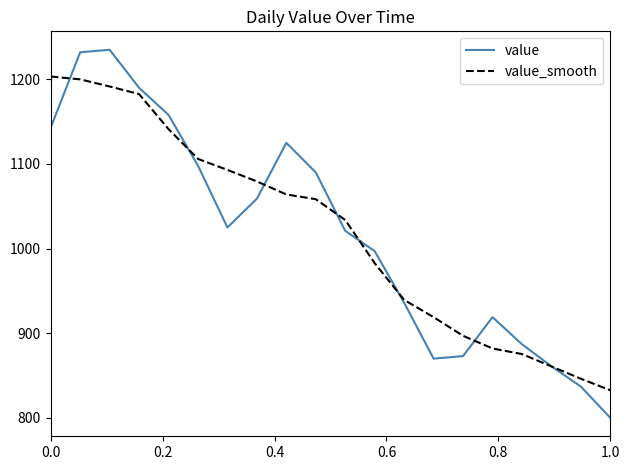

Which series has the largest range (max minus min)?

value